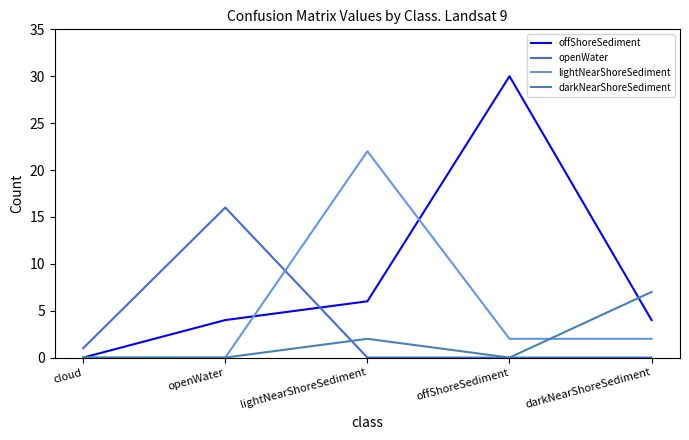

How many positive values does the offShoreSediment series have?

4